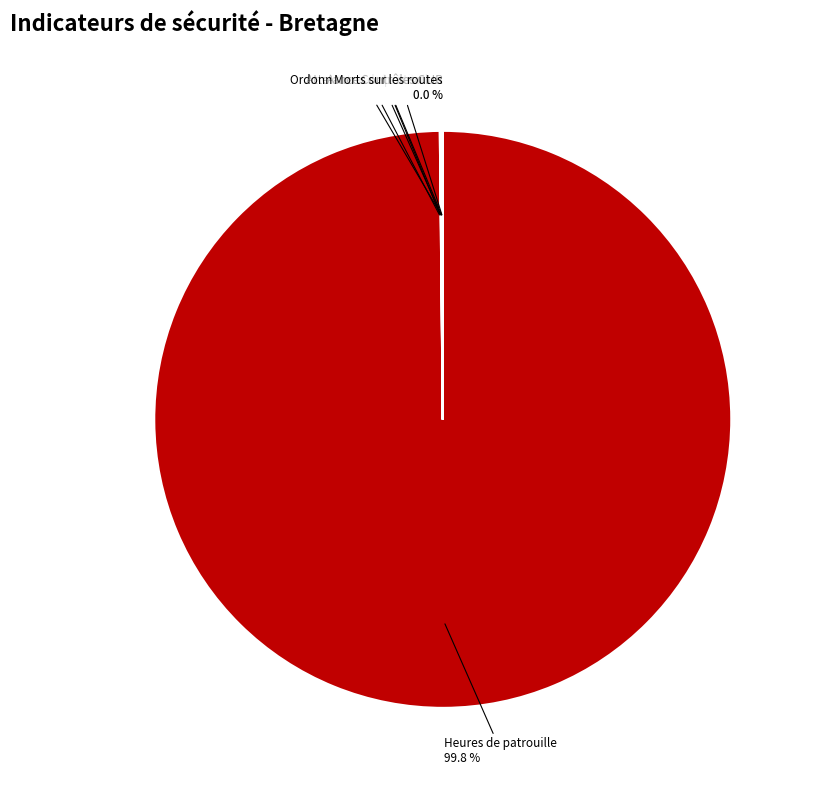

To the nearest percent, what is the average slice percentage?

14%